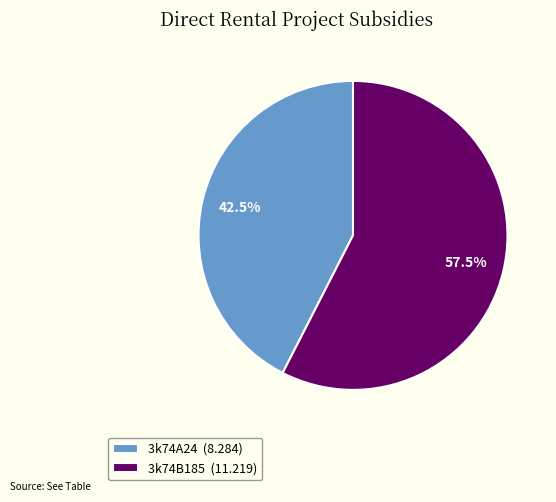

Combined, do 3k74B185 and 3k74A24 account for over 50%?

Yes